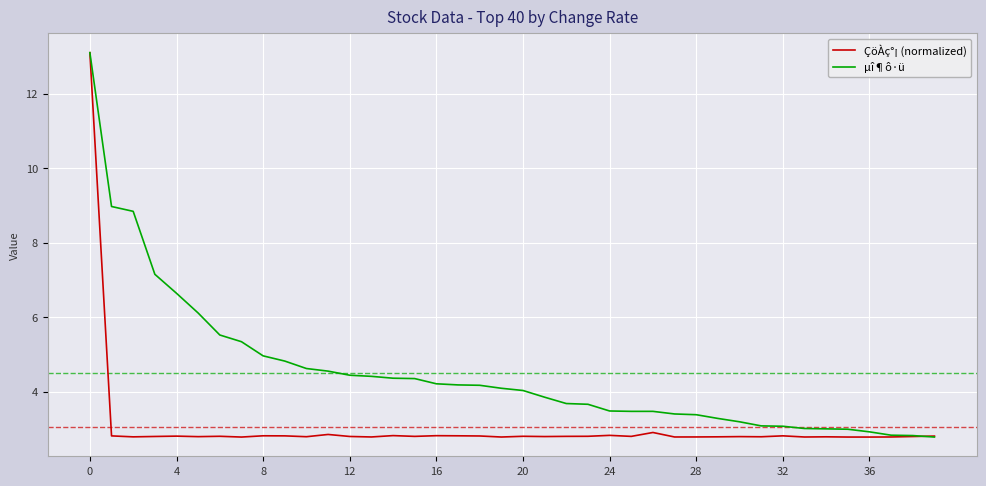

List the series in order of their overall mean, highest first.

µî¶ô·ü, ÇöÀç°¡ (normalized)